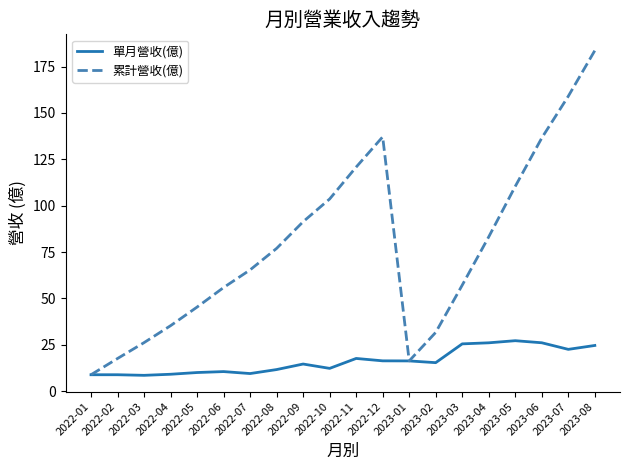

What is the total value across all series at 2023-03?

82.7